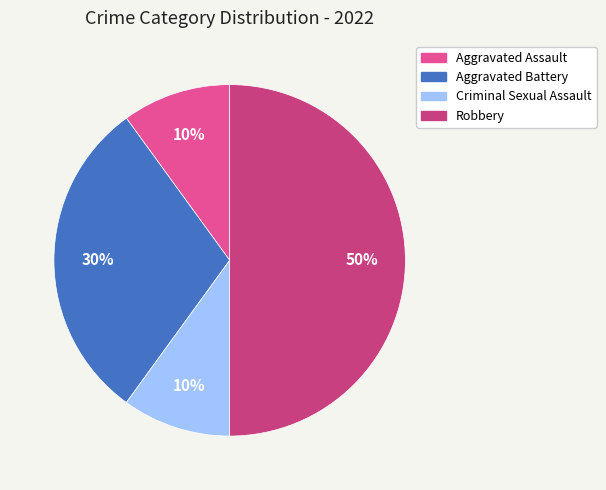

Which slice is the largest?

Robbery